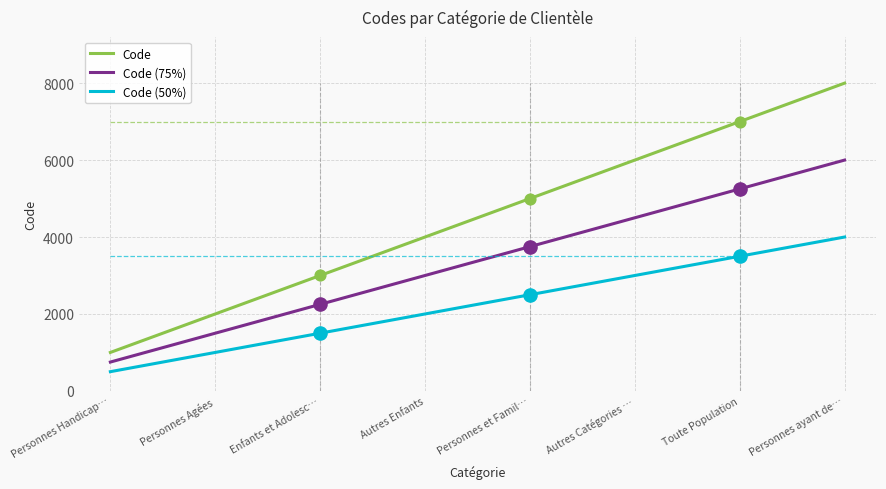

What is the ratio of the value at Personnes et Familles en Difficulté to the value at Personnes Agées?

2.5